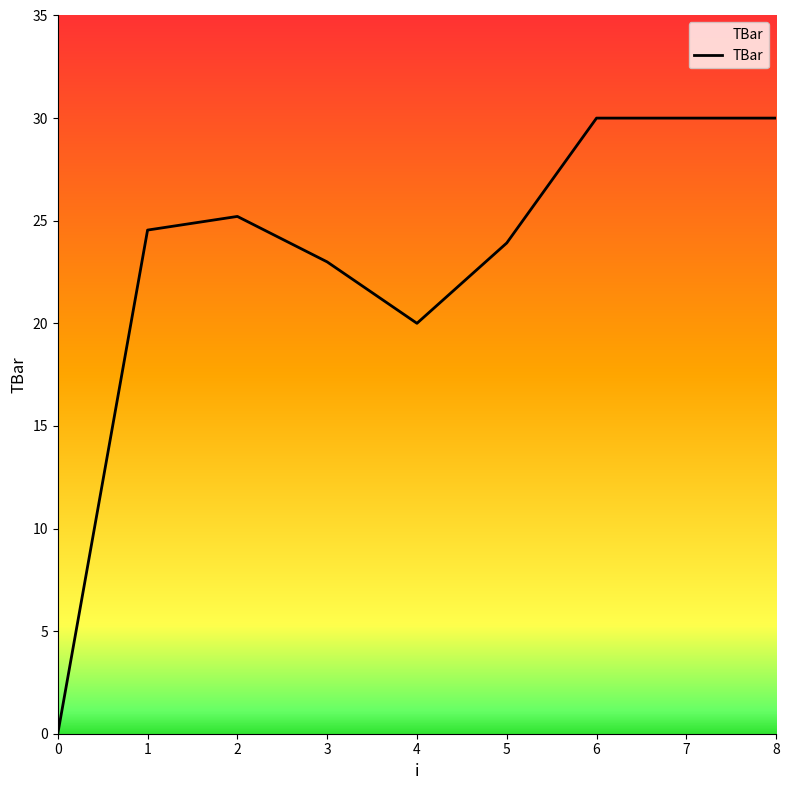

True or false: the data shows 12.1 at 2.

False